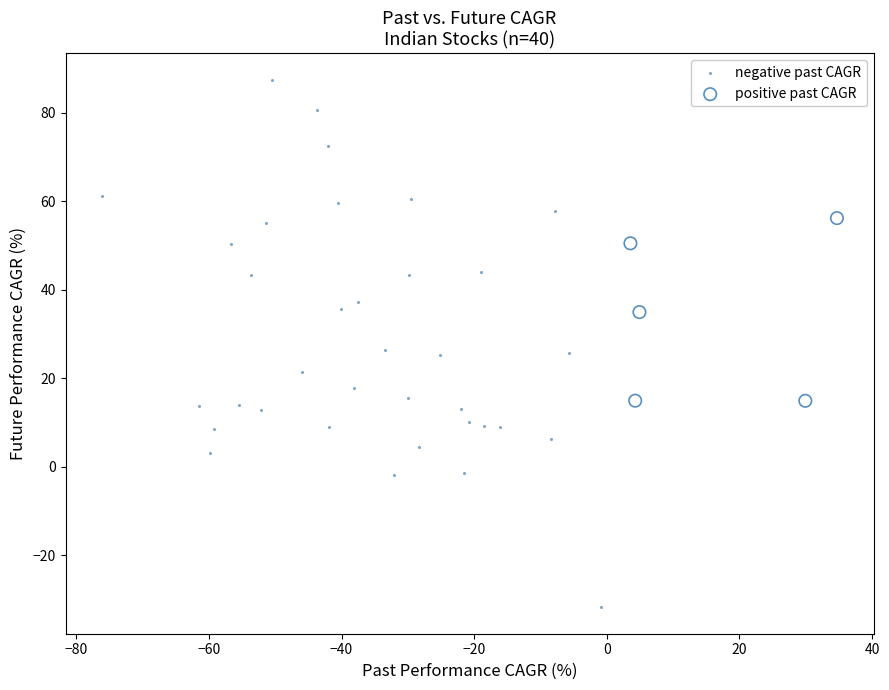

Which series contains the highest Y value?

negative past CAGR